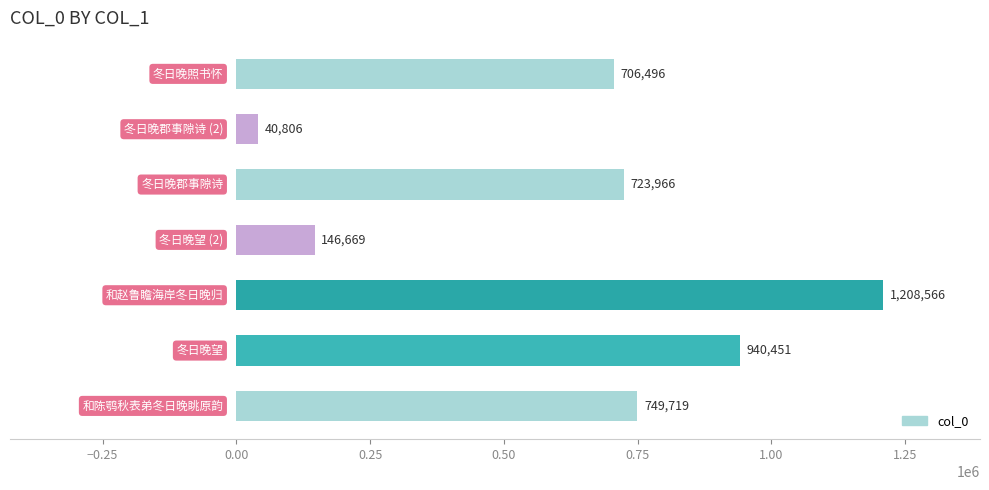

What is the minimum value shown in the chart?

40806